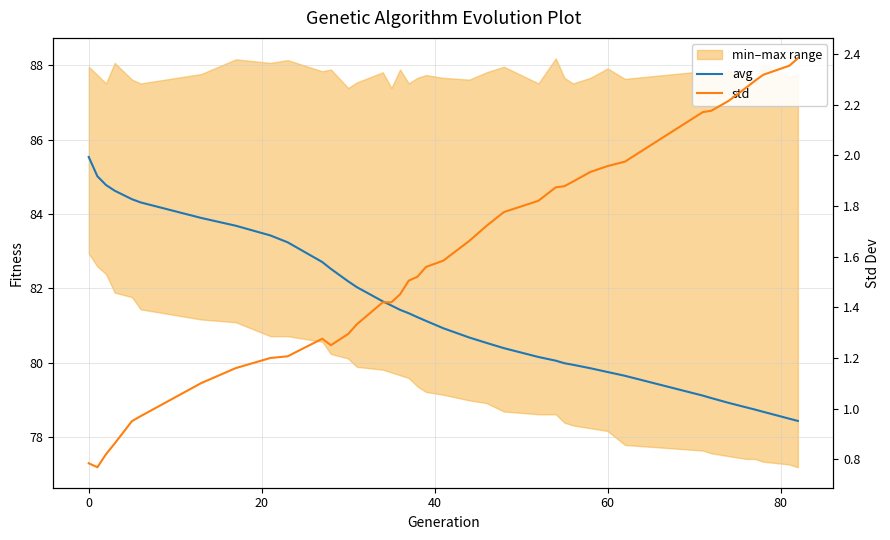

Does the chart display data point markers on the line(s)?

No